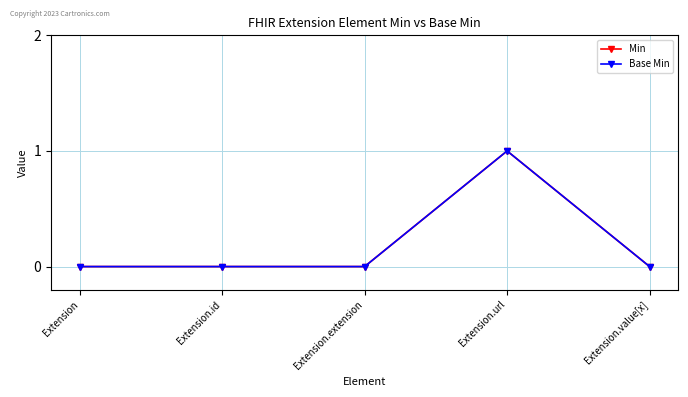

How many Min values are between 0 and 1?

5